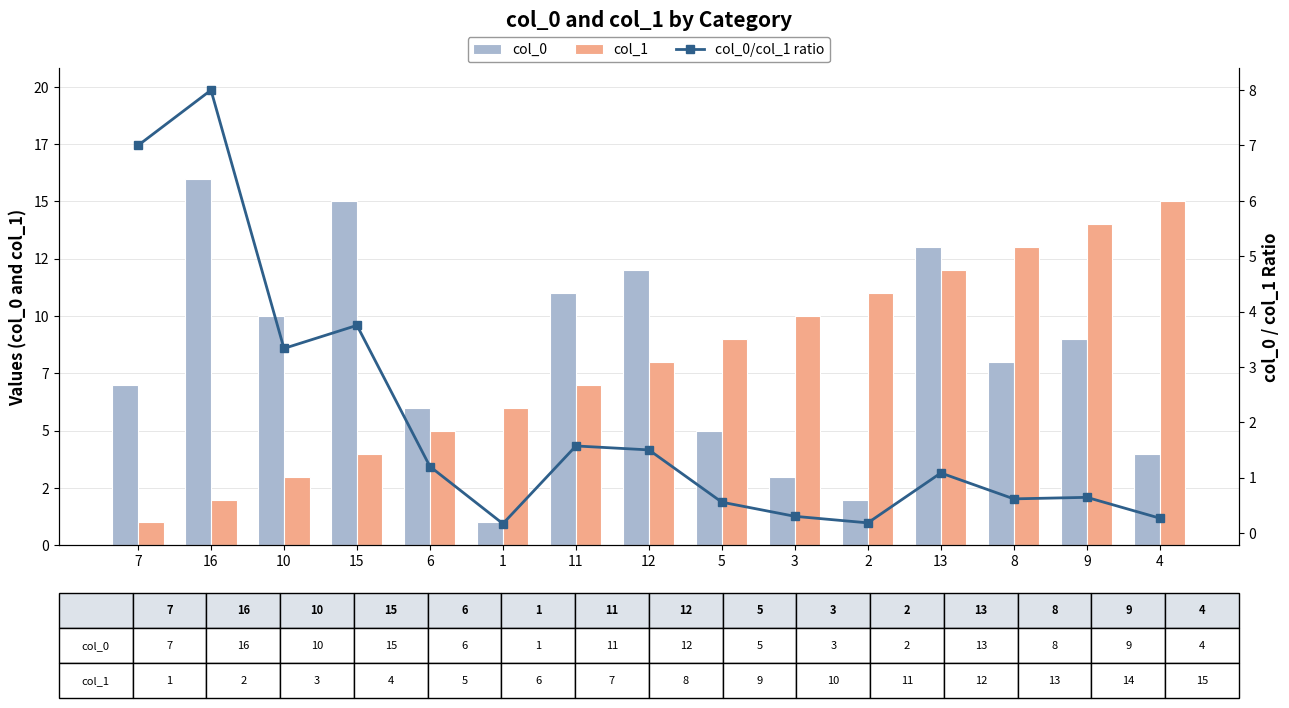

What is the difference between the col_0 values at 13 and 10?

3.0